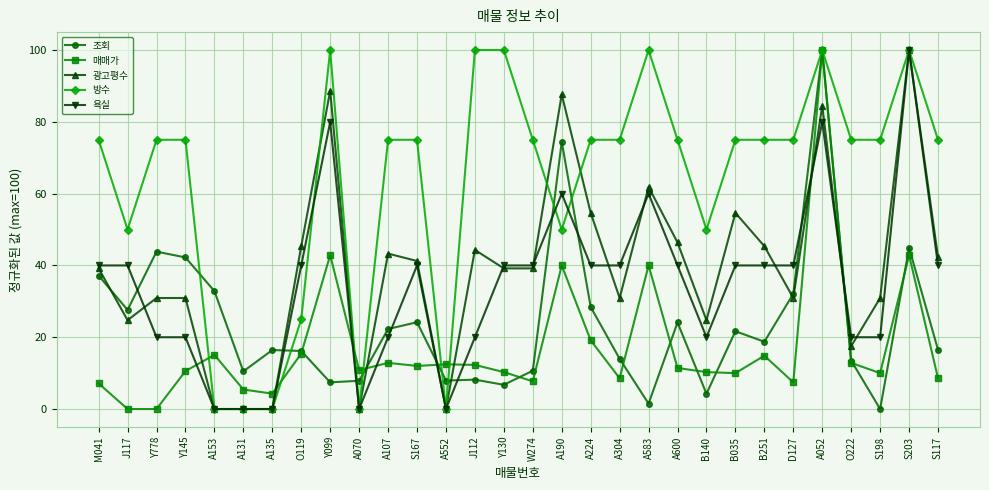

How many intersections are there between 매매가 and 광고평수?

8